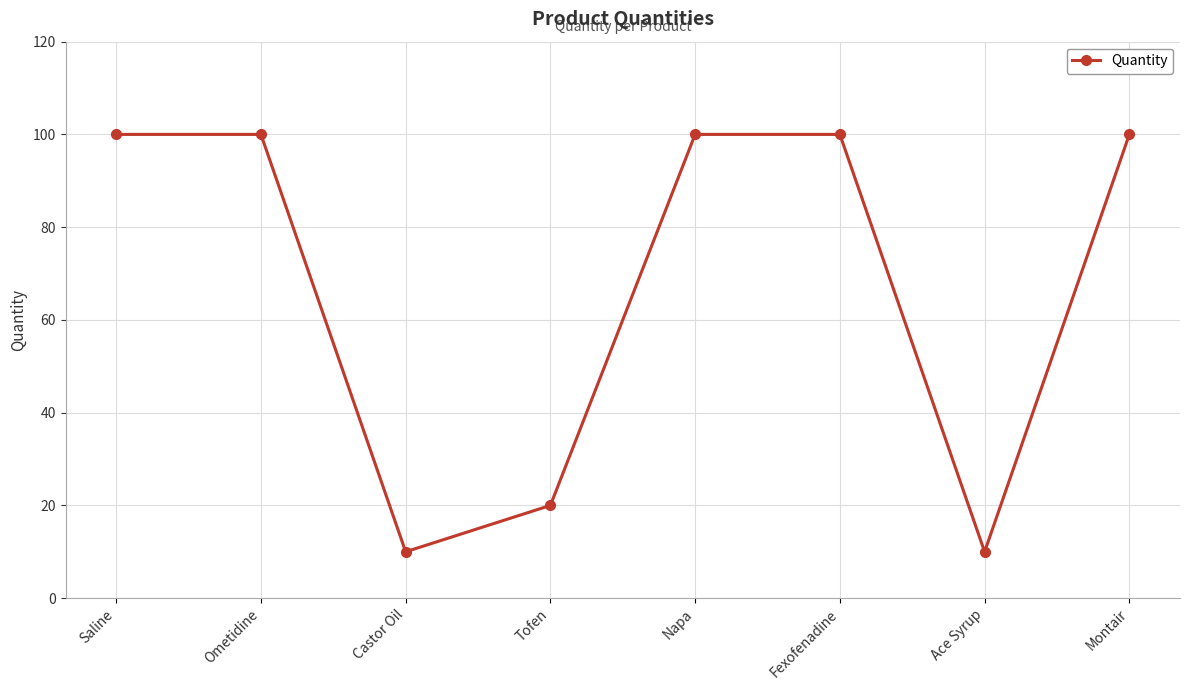

The value at Castor Oil is 16. True or false?

False